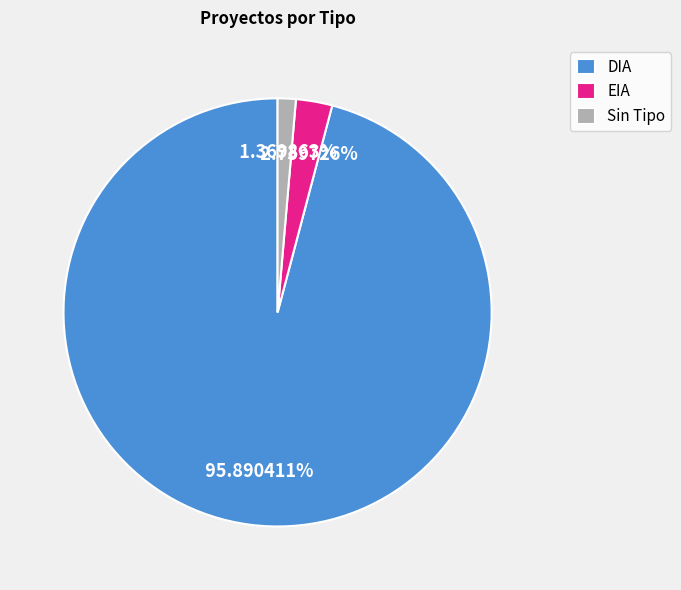

Which has a higher value, DIA or Sin Tipo?

DIA